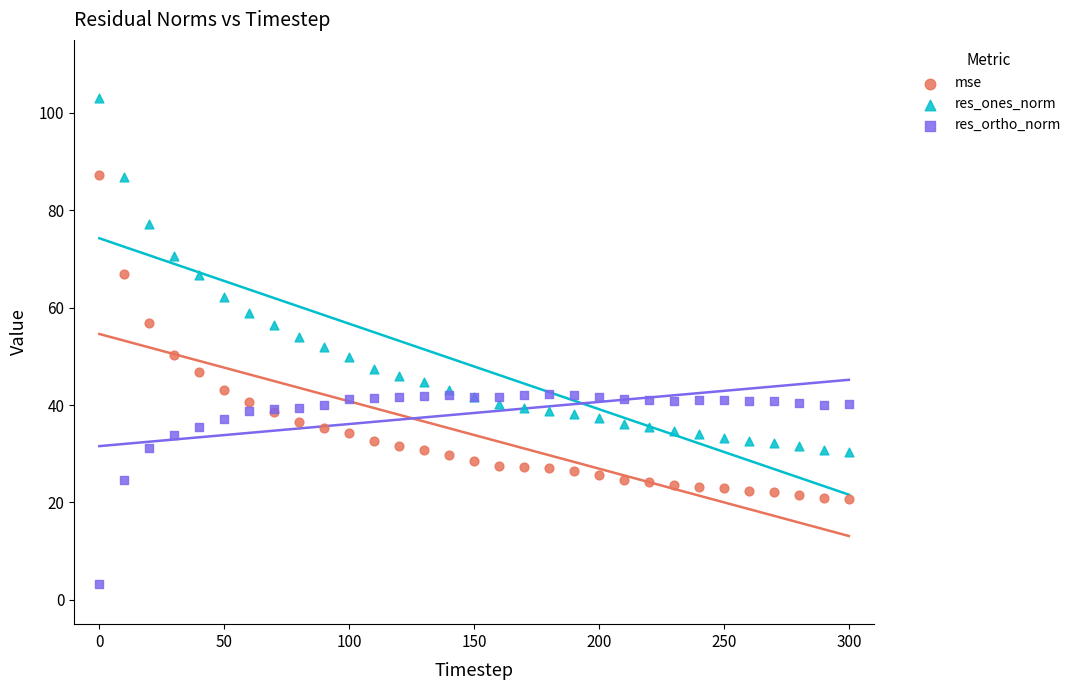

Which series reaches the minimum Y coordinate?

res_ortho_norm